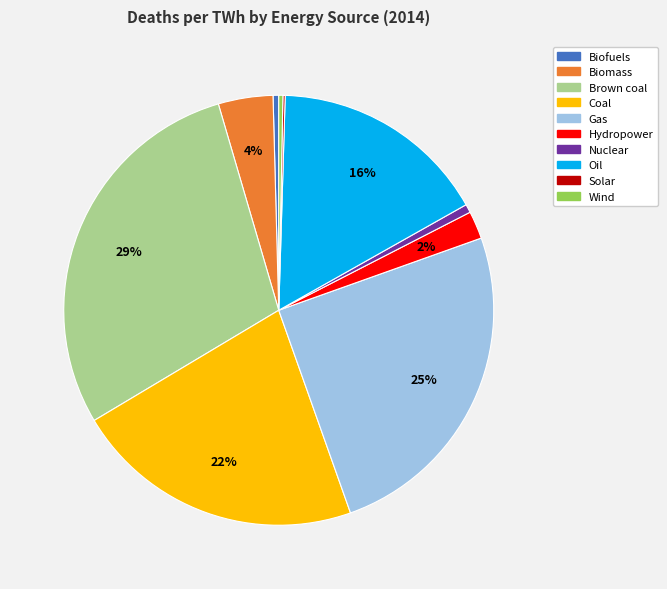

Is it true that Gas is 16% of the pie?

False